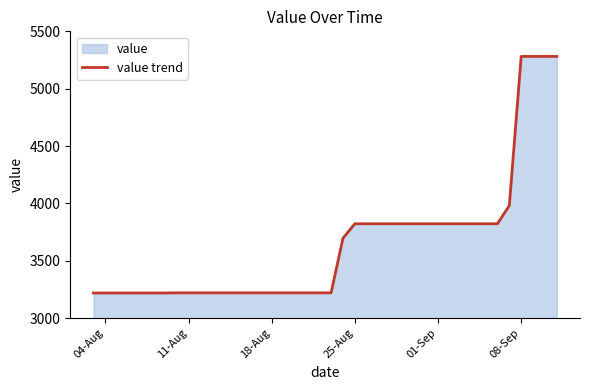

What is the minimum value shown in the chart?

3219.7